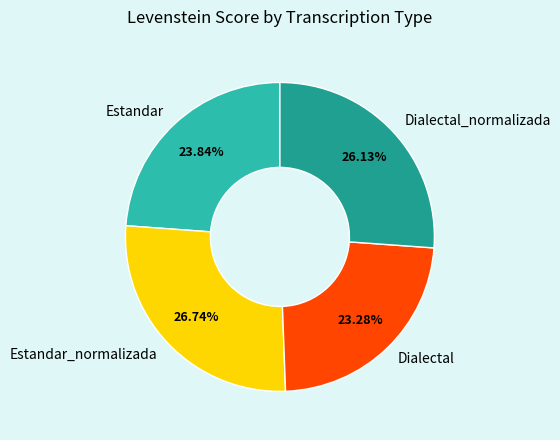

How many segments does this pie chart have?

4